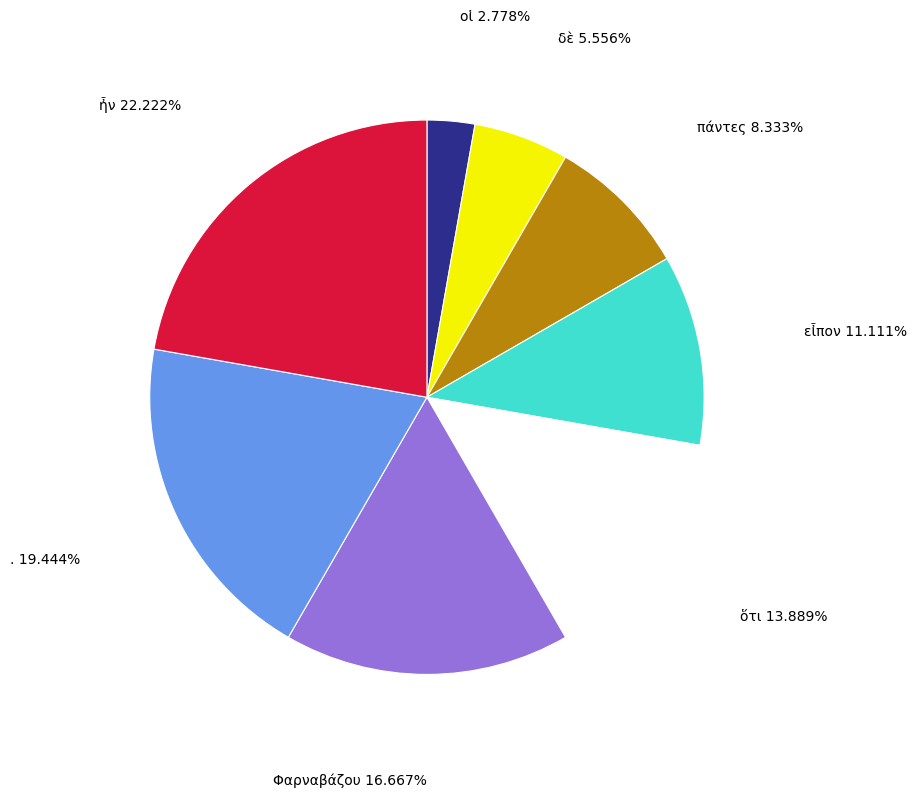

To the nearest percent, what percentage of the pie is δὲ?

6%